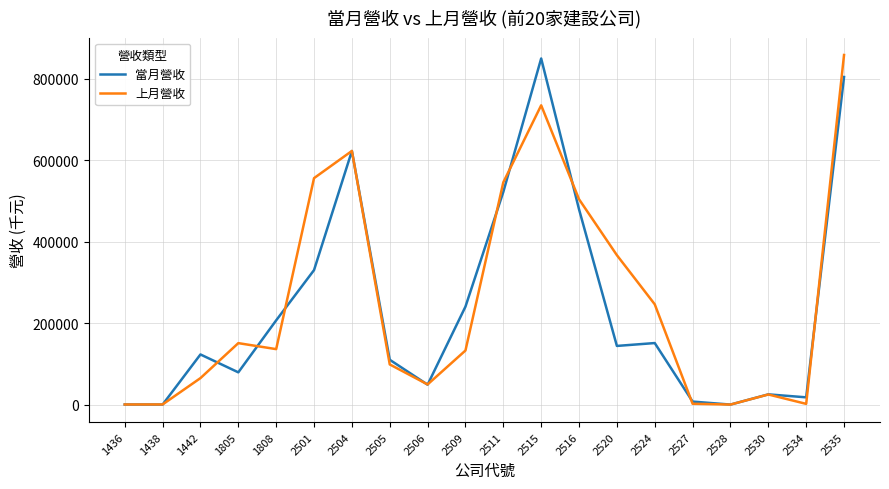

What is the difference between the second highest and second lowest values in the 當月營收 series?

804908